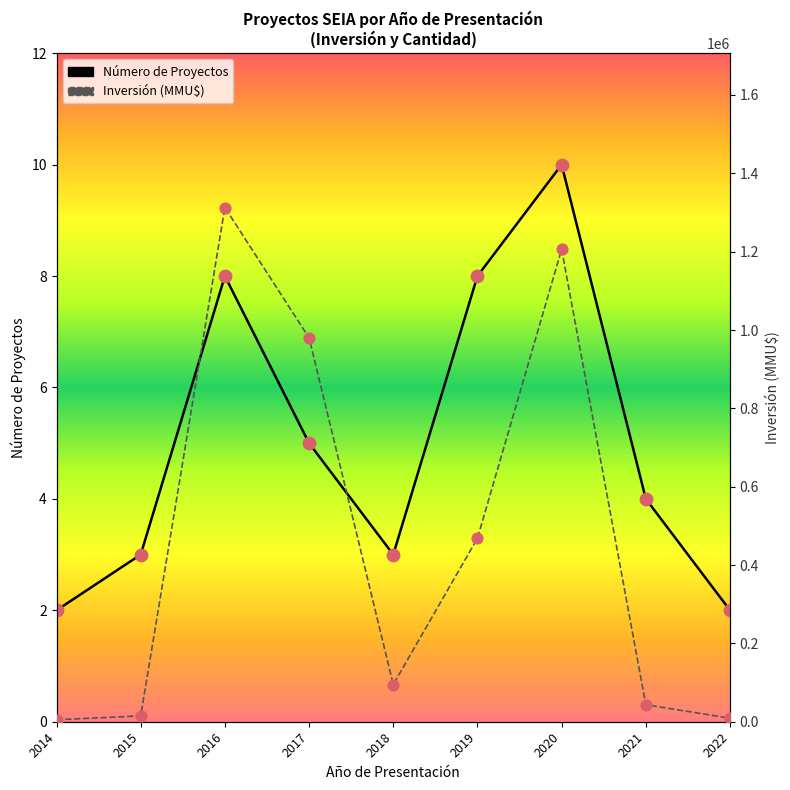

At how many categories does at least one series exceed 216529?

4